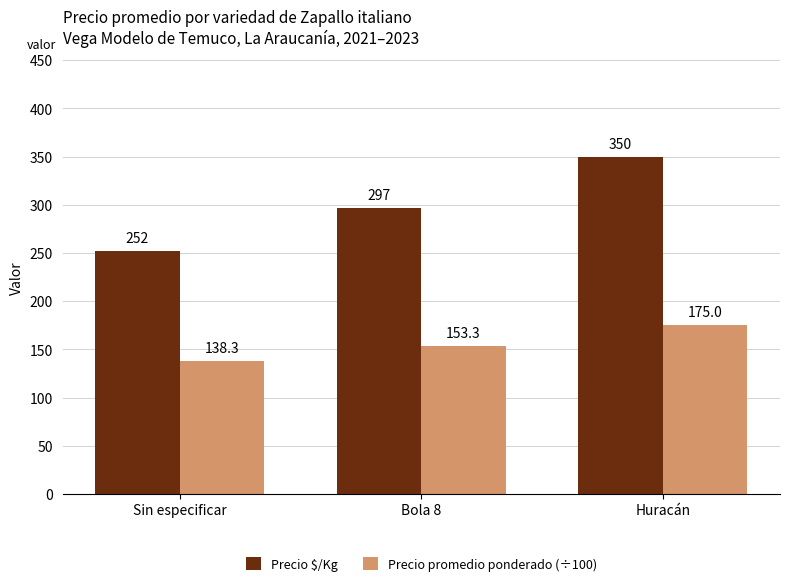

What is the sum of all Precio $/Kg values?

899.0